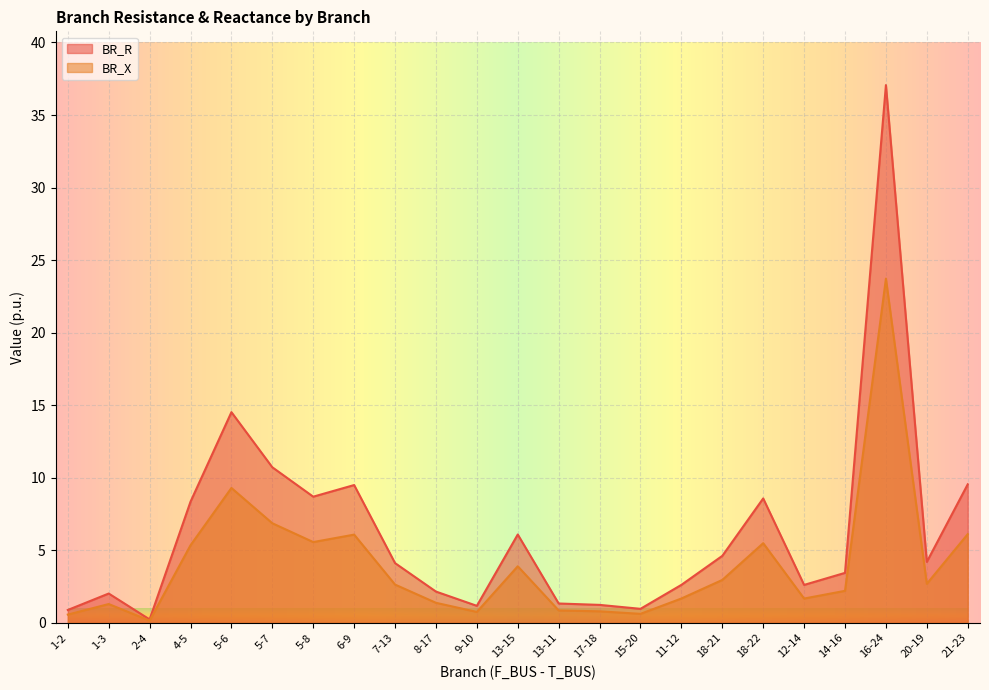

Between 2-4 and 6-9, which is larger?

6-9